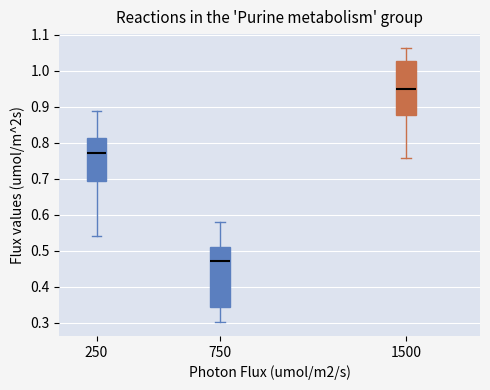

Reading left to right, transcribe this box plot: for each box, give where its median line is, the range the box spans, and where its two whiskers end, as read against the y-axis. The values are not printed on the chart, so give them approximately, as read against the axis.

250: median 0.77, box 0.69 to 0.81, whiskers 0.54 to 0.89
750: median 0.47, box 0.34 to 0.51, whiskers 0.30 to 0.58
1500: median 0.95, box 0.88 to 1.03, whiskers 0.76 to 1.06